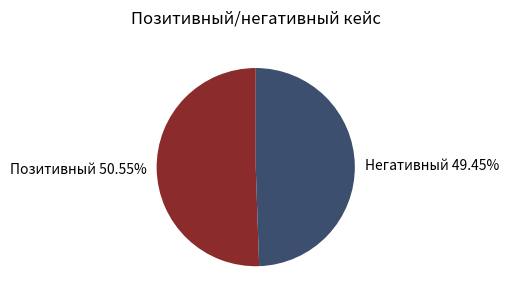

Rank the categories by value from highest to lowest.

Позитивный, Негативный